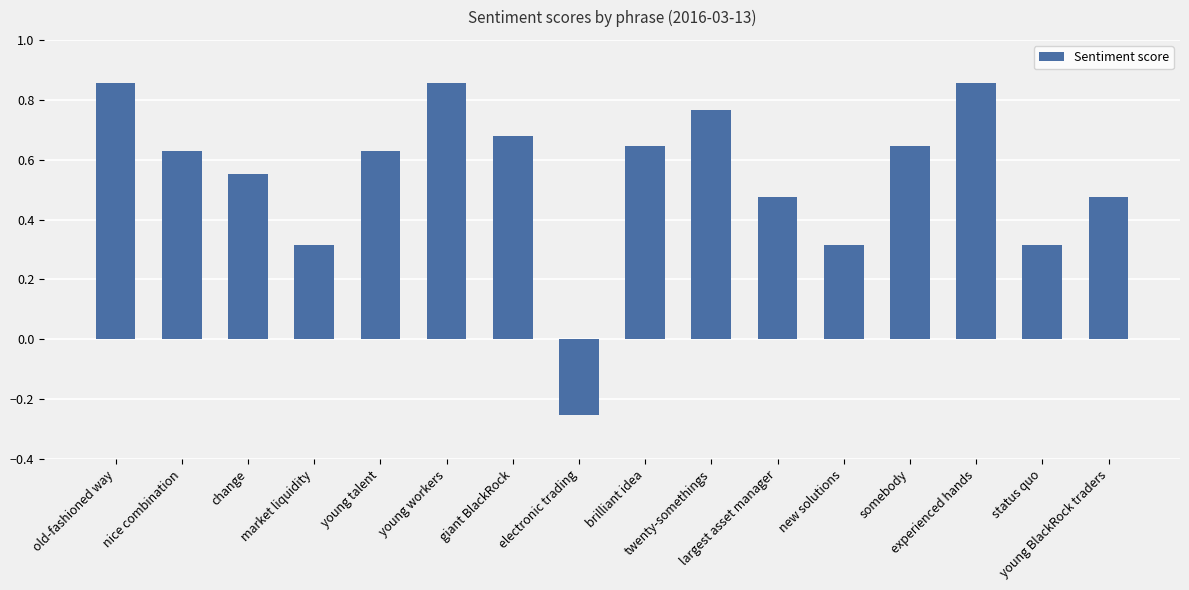

What is the sum of all values?

8.8